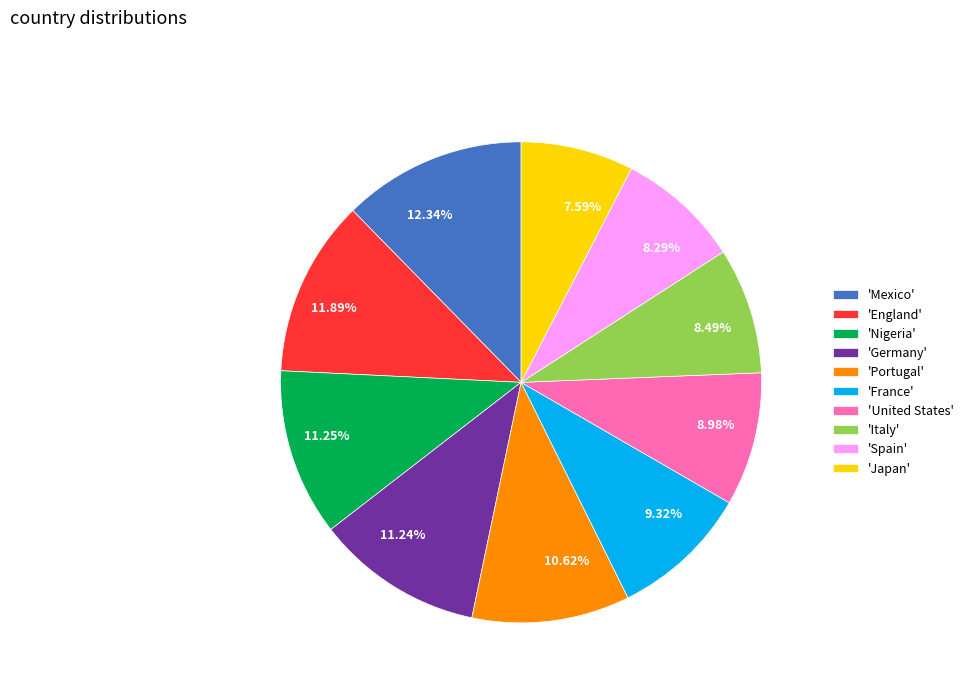

Is there any slice that represents more than half of the pie?

No